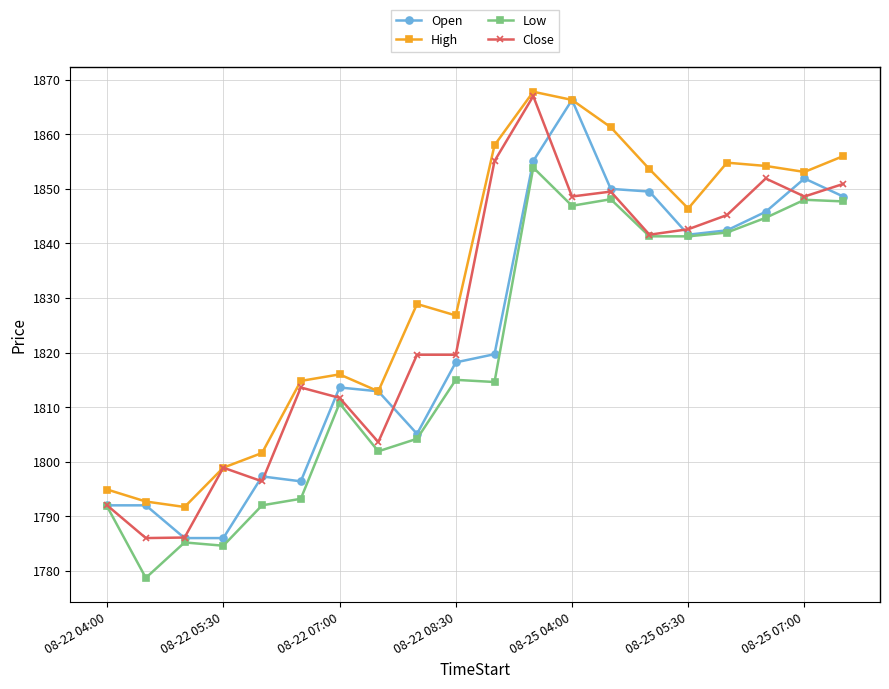

True or false: Low has more than 1 points higher than both neighbors.

True